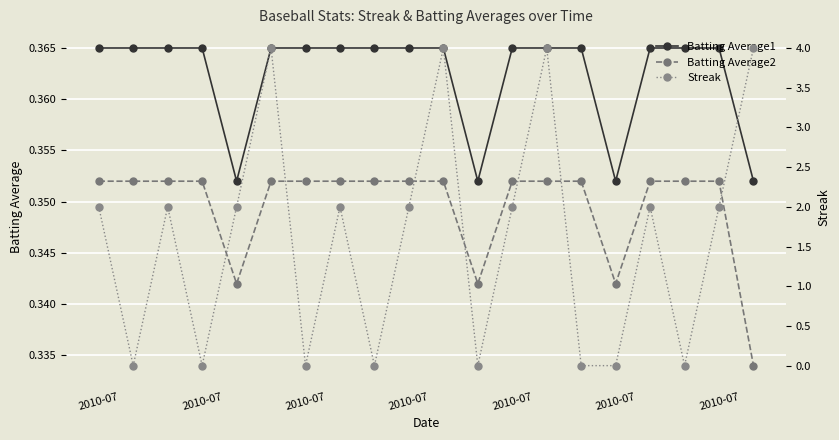

At which category is the sum across all series the highest?

2010-07